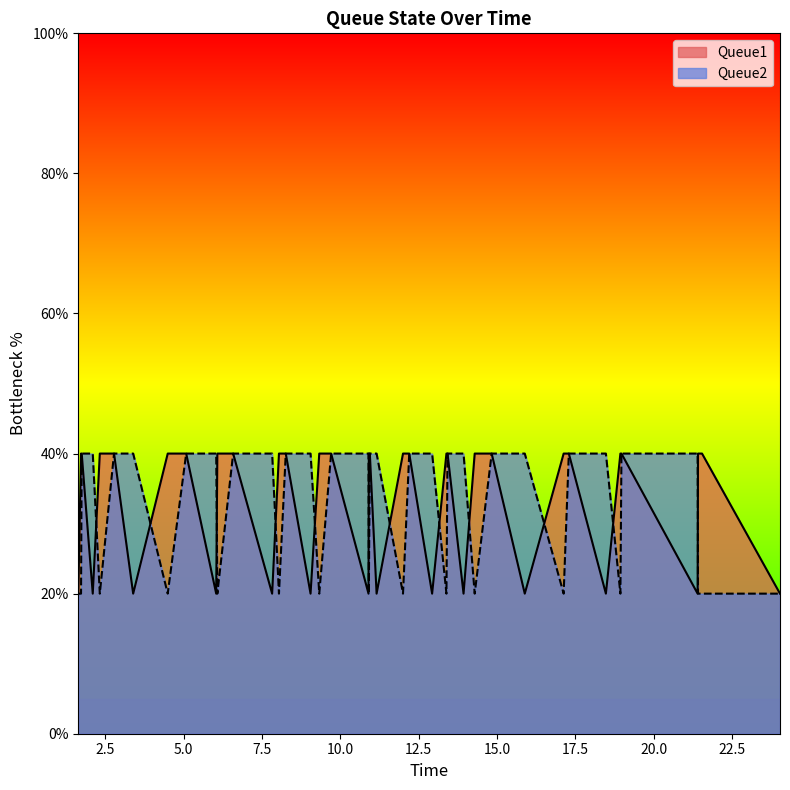

What is the minimum value shown in the chart?

20